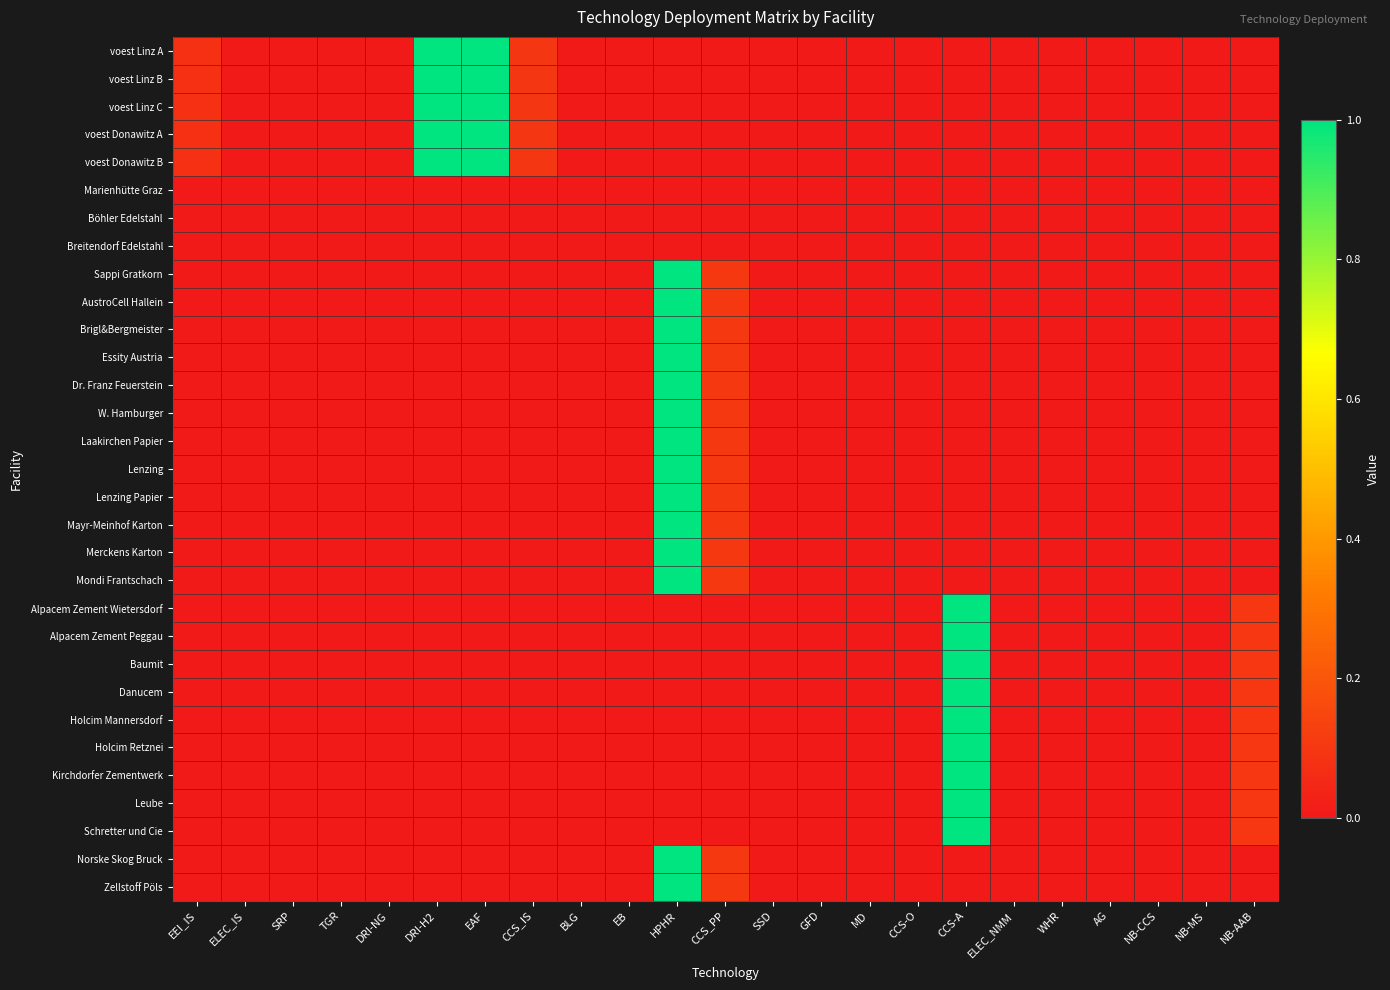

How many series are shown in this chart?

31